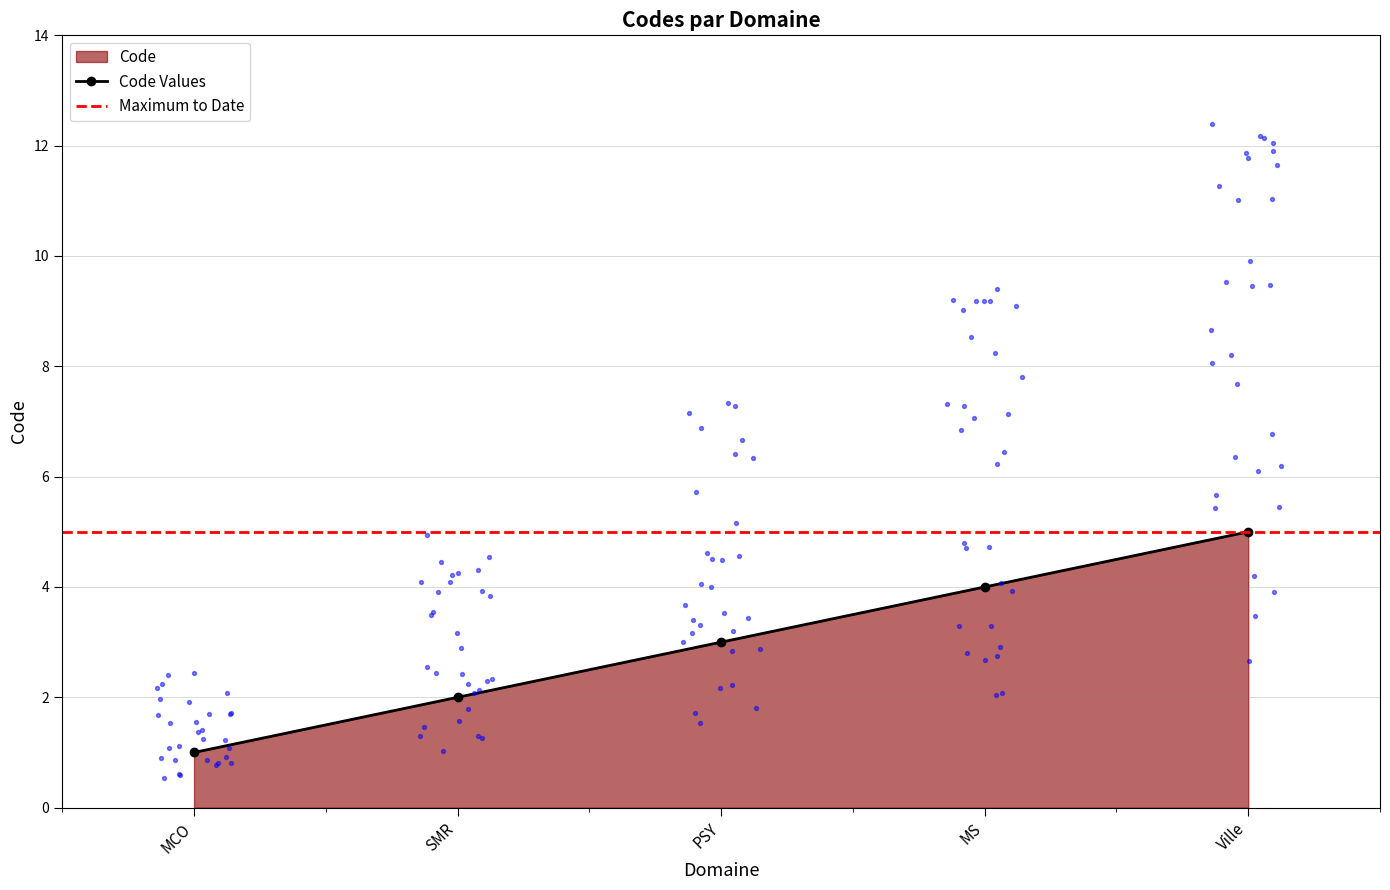

Between MS and Ville, which is larger?

Ville